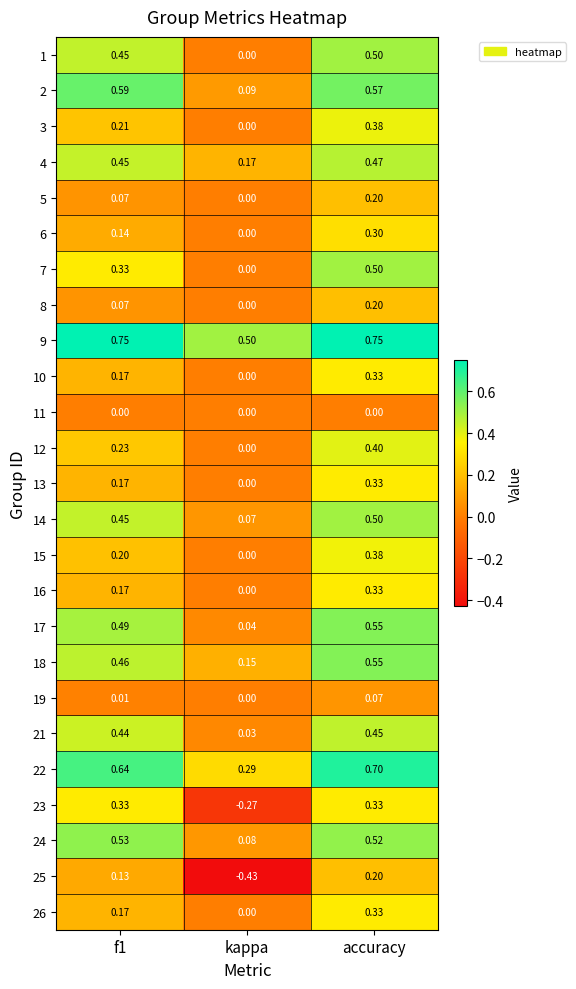

At which category is the sum across all series the highest?

accuracy